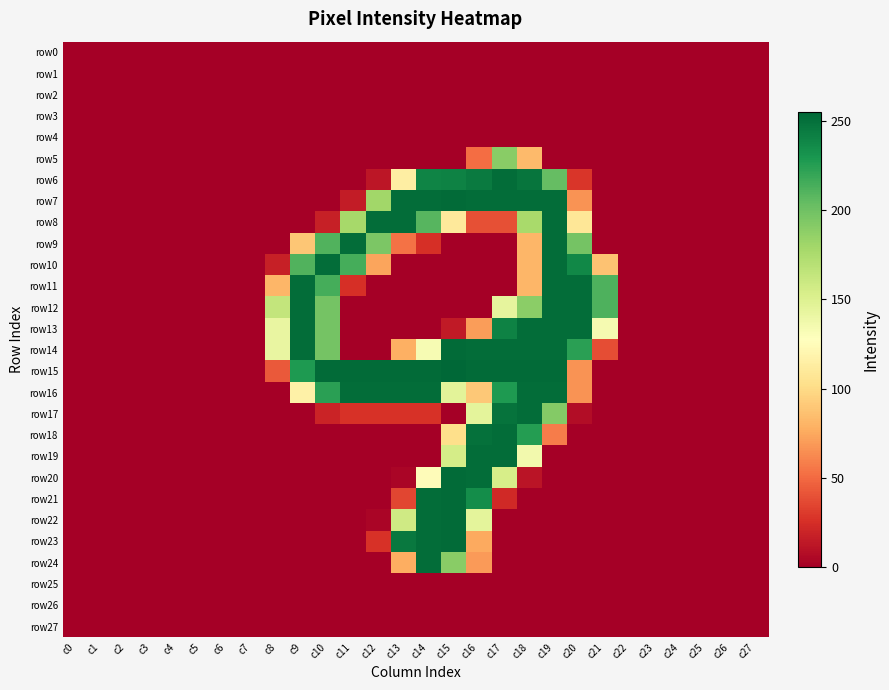

Which series has the largest range (max minus min)?

row15